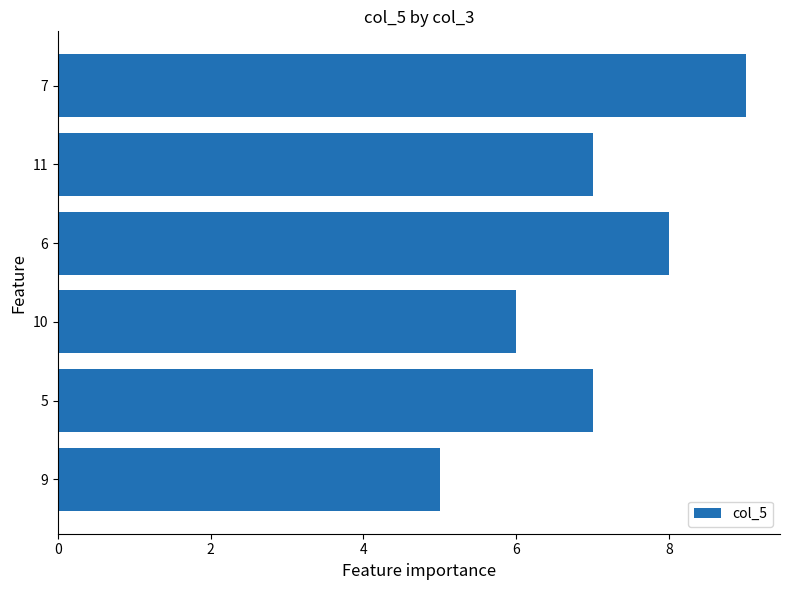

Reading bottom to top, list all the values displayed in this chart.

9=5	5=7	10=6	6=8	11=7	7=9